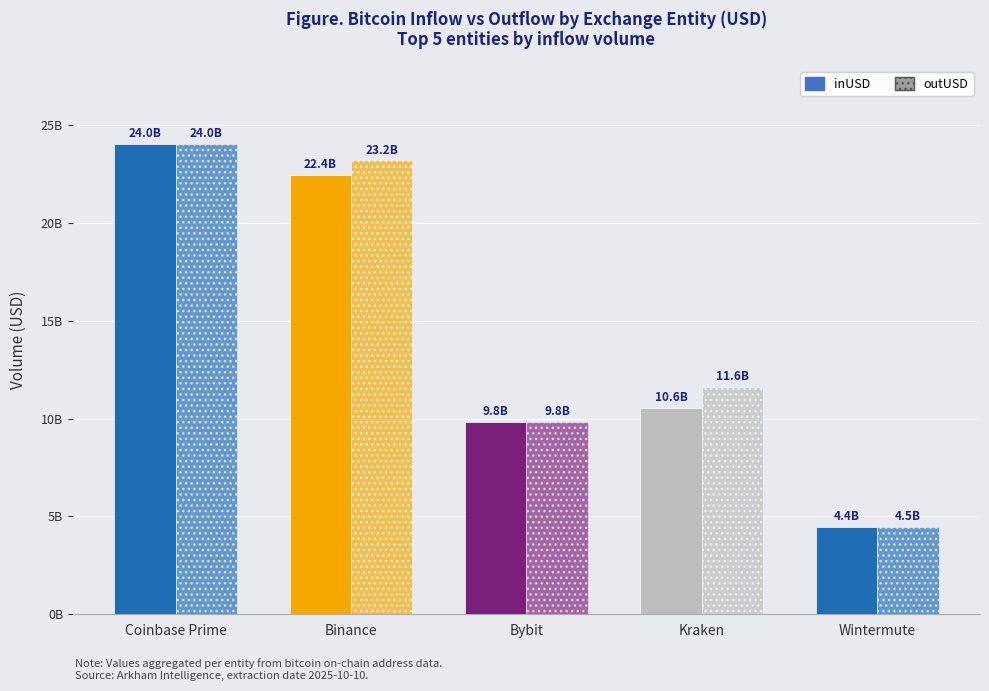

Is the value of outUSD at Kraken greater than the value of inUSD at Binance?

No